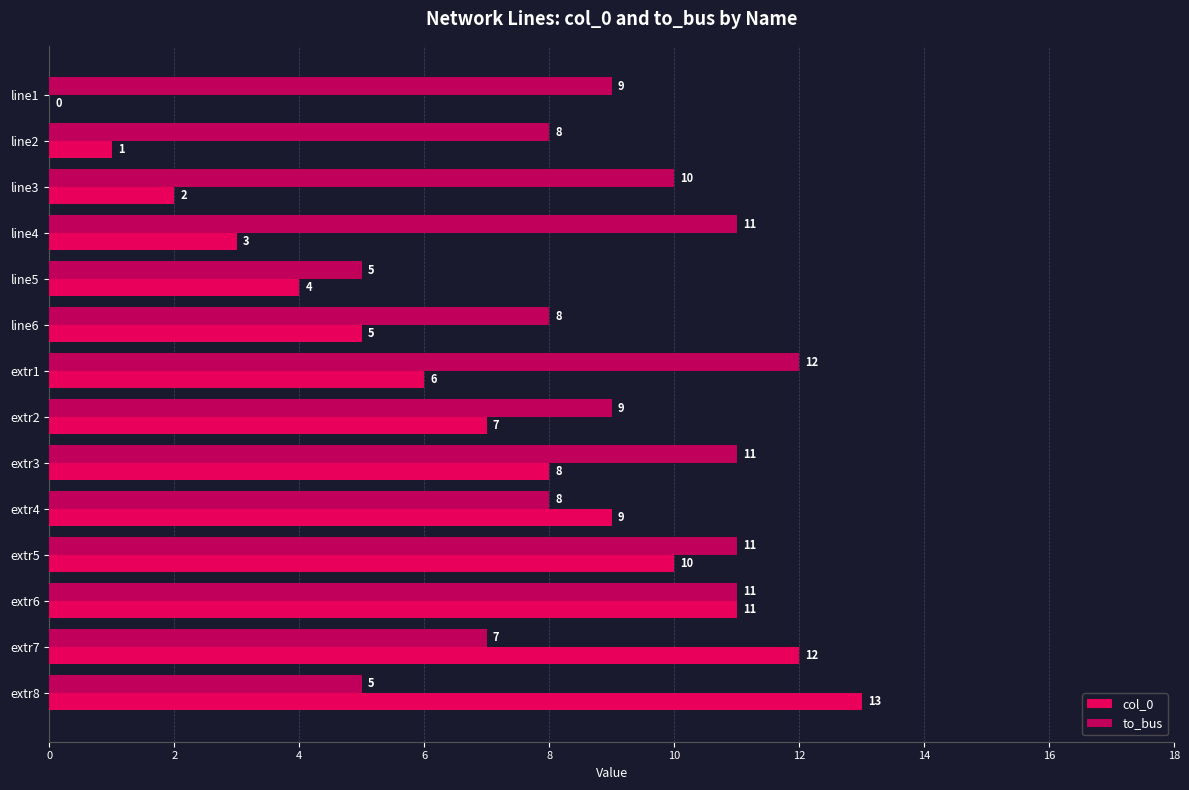

Which series has the largest total across all categories?

to_bus